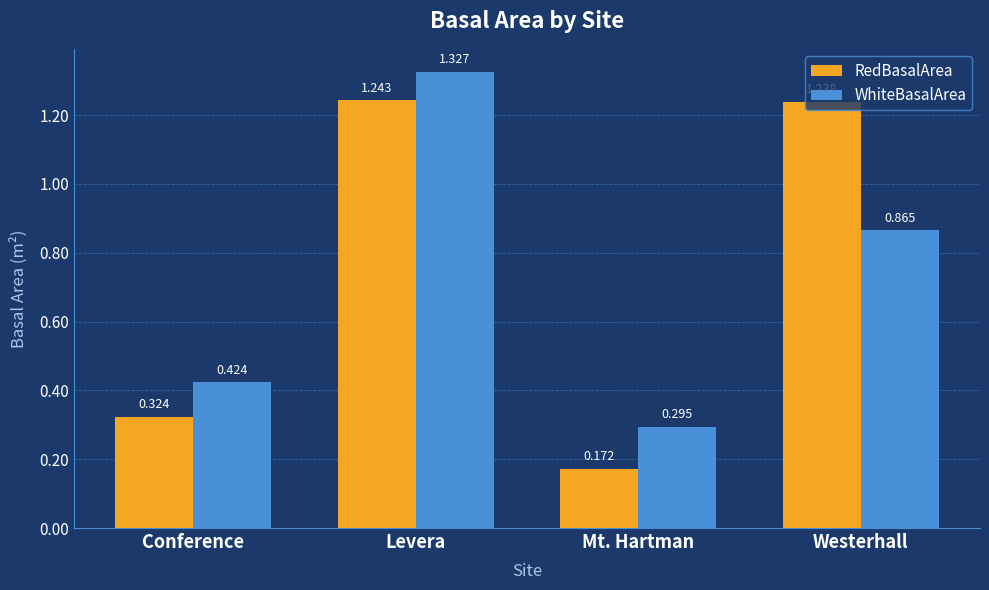

At which category does the chart reach its peak across all series?

Levera